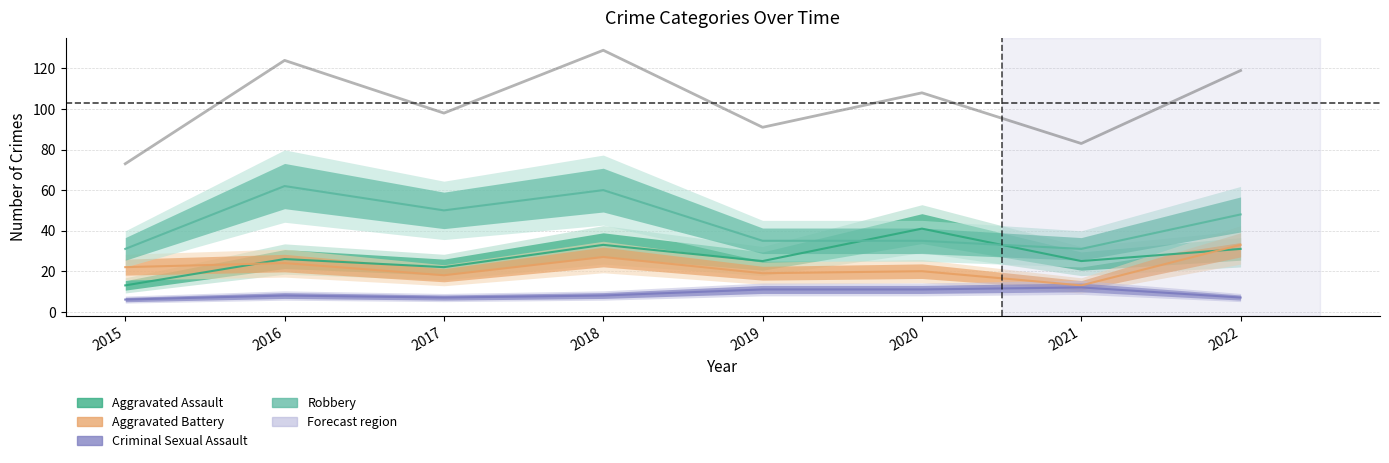

At which label does the data first exceed 108?

2016